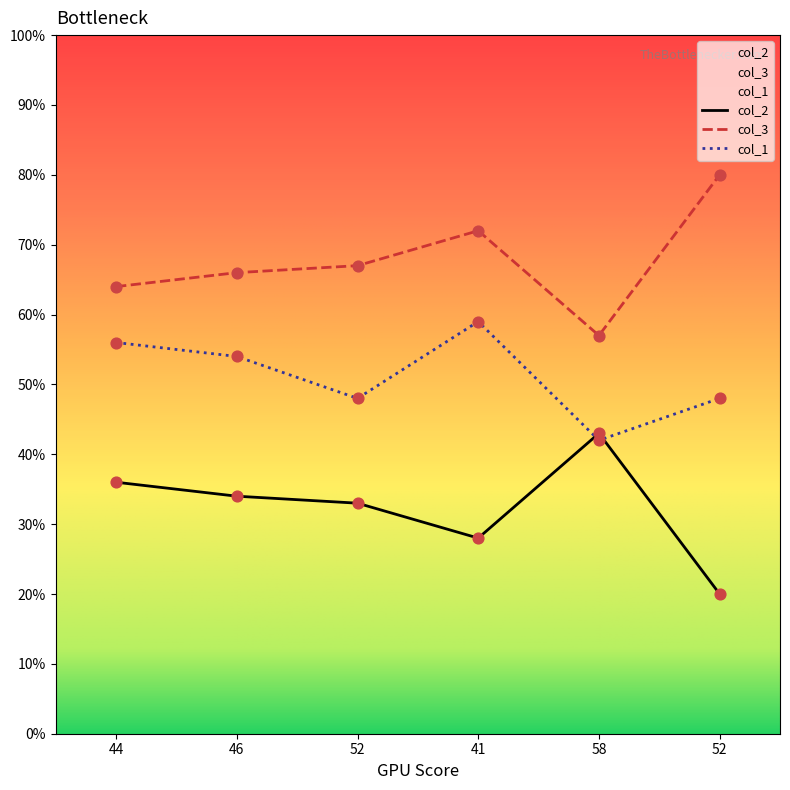

At how many categories does at least one series exceed 68?

2